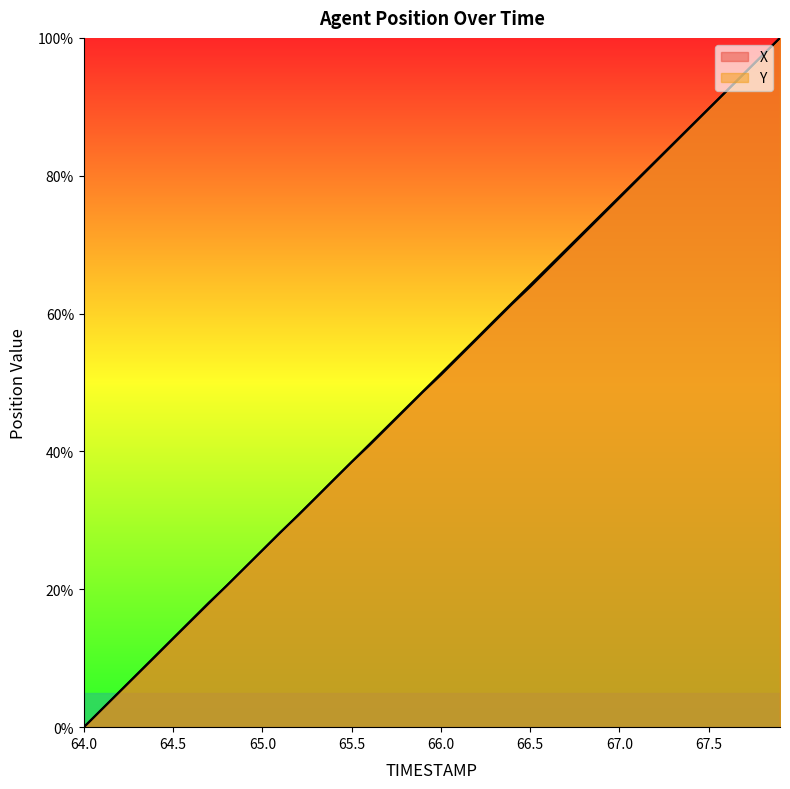

What is the sum of the Y values at 64.6 and 67.1?

94.8